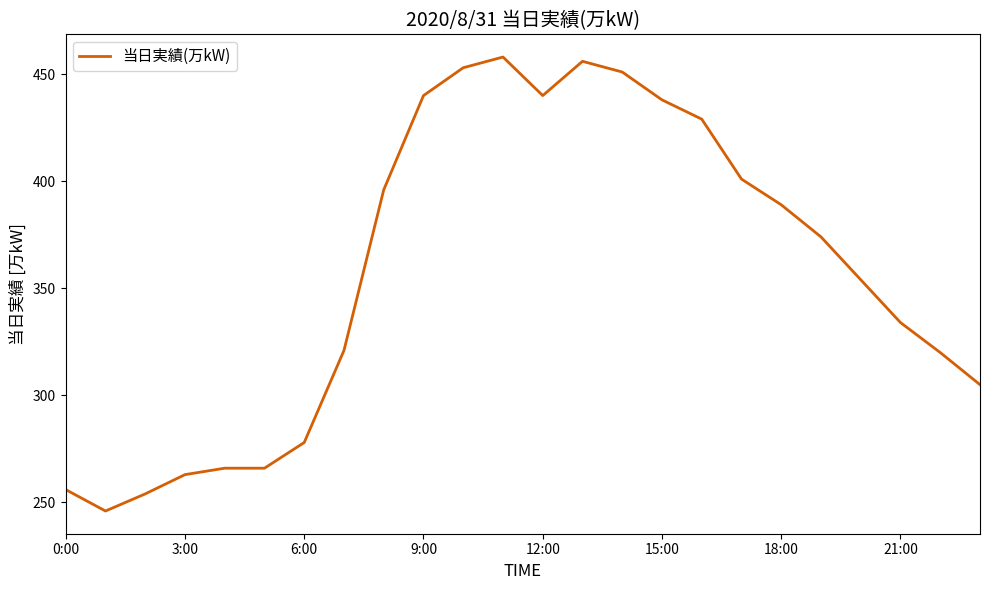

How many lines are shown in the chart?

1